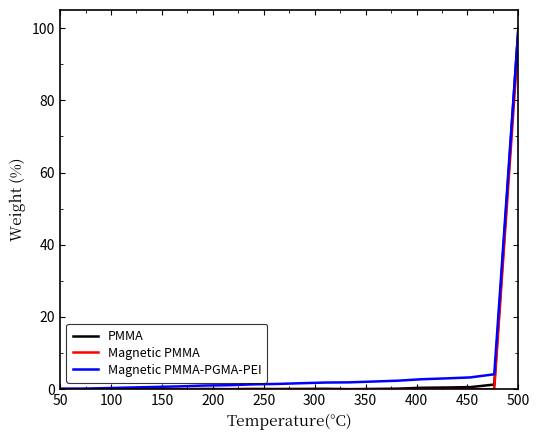

What is the maximum value for PMMA?

100.0